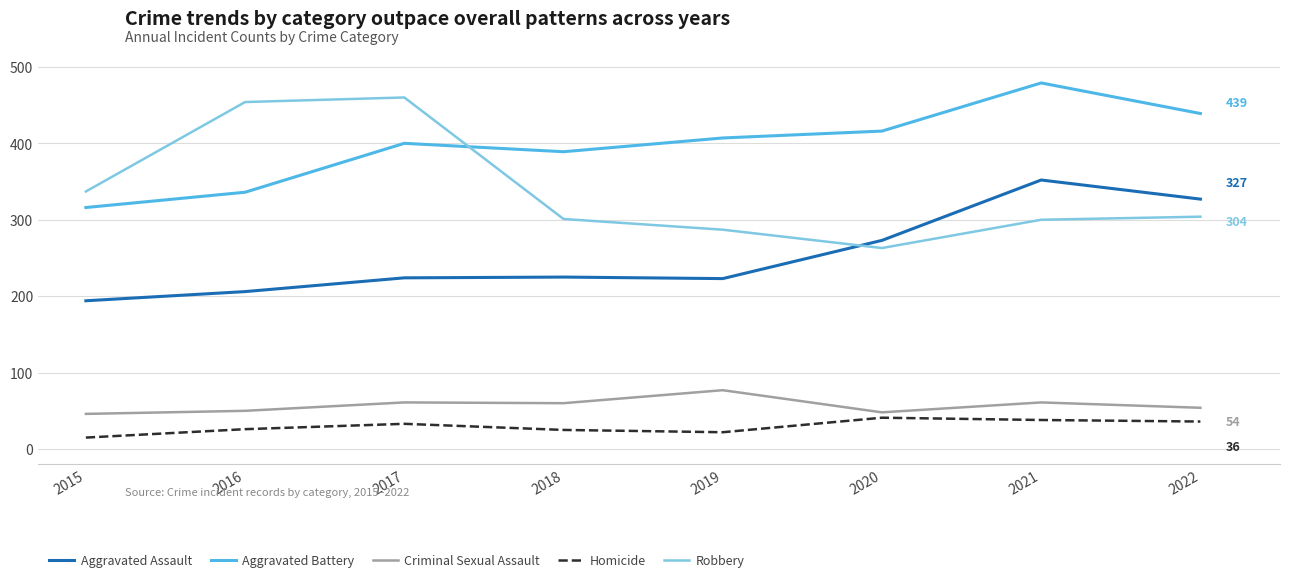

Which label corresponds to the smallest value in the chart?

2015